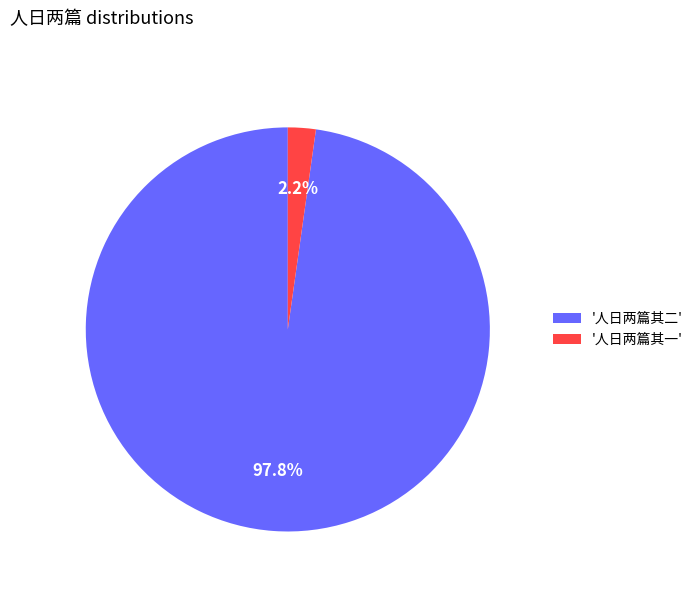

Do '人日两篇其一' and '人日两篇其二' together represent more than half of the pie?

Yes